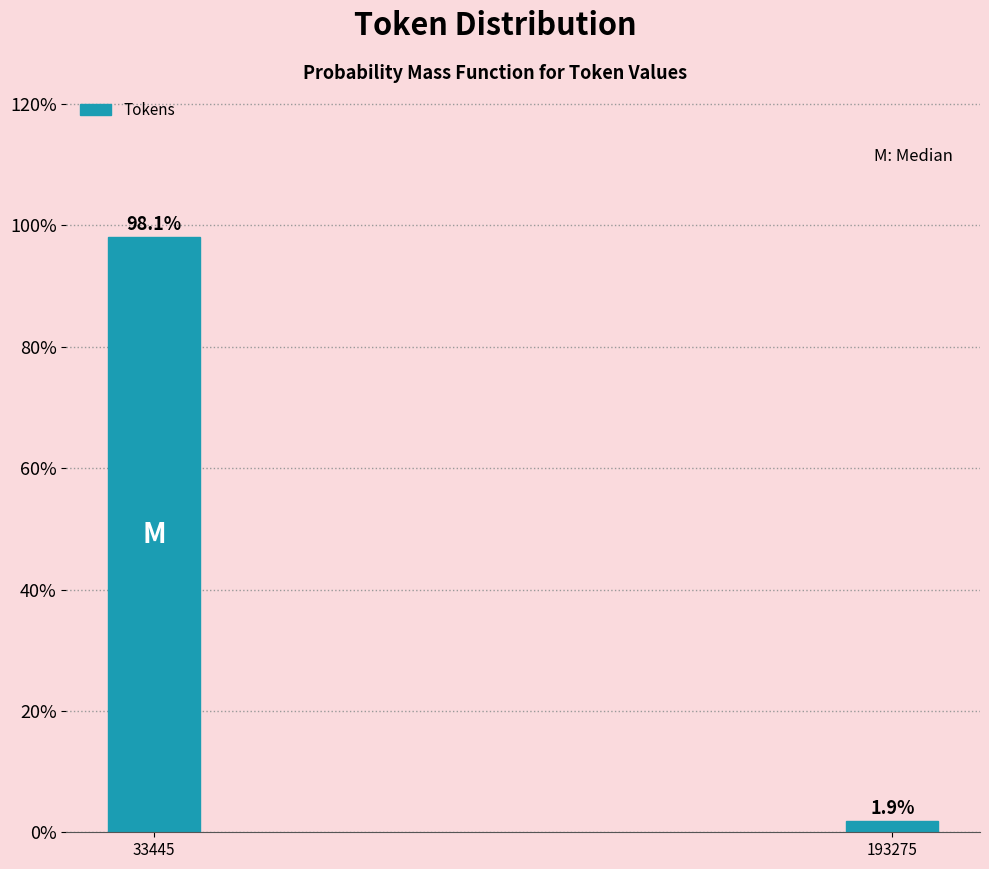

Reading left to right, what are all the values shown in this chart?

33445=98.1	193275=1.9